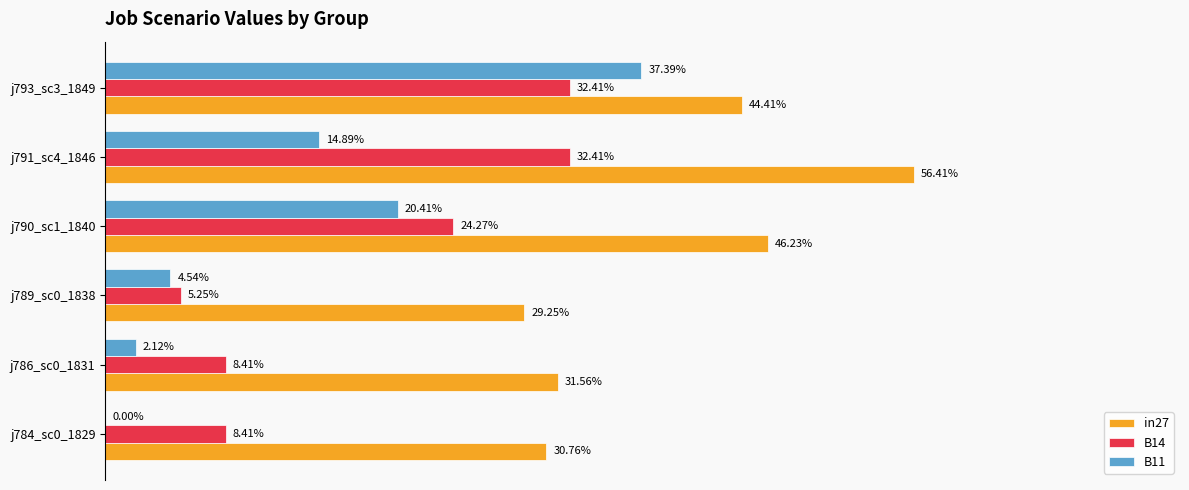

What are all the series names shown in the legend?

in27, B14, B11